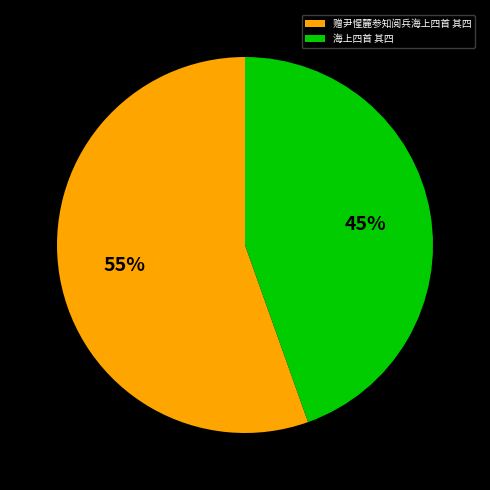

Is the sum of 赠尹惺麓参知阅兵海上四首 其四 and 海上四首 其四 greater than half?

Yes